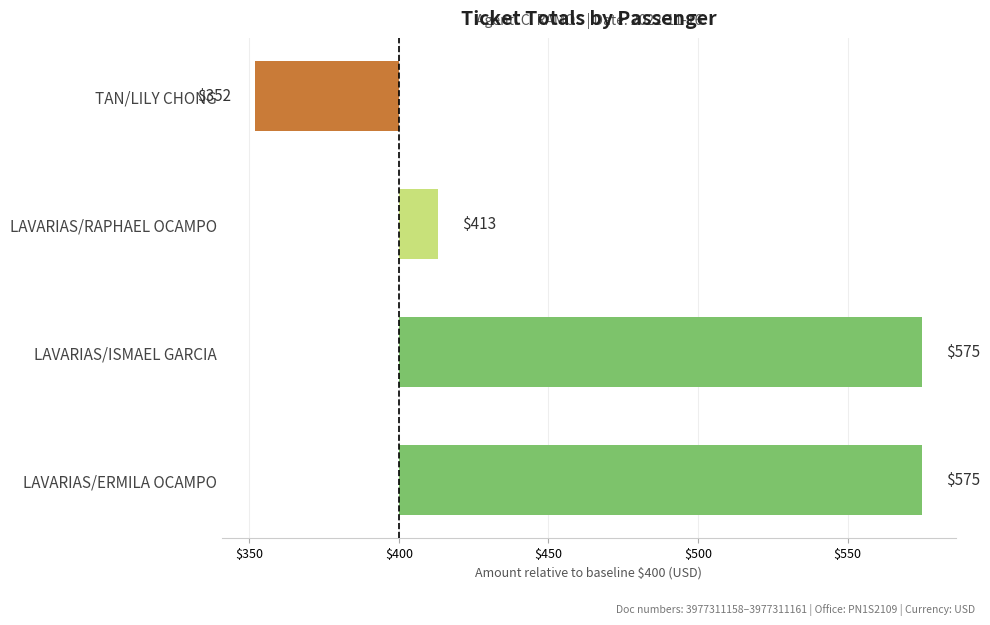

Does the chart contain any negative values?

Yes